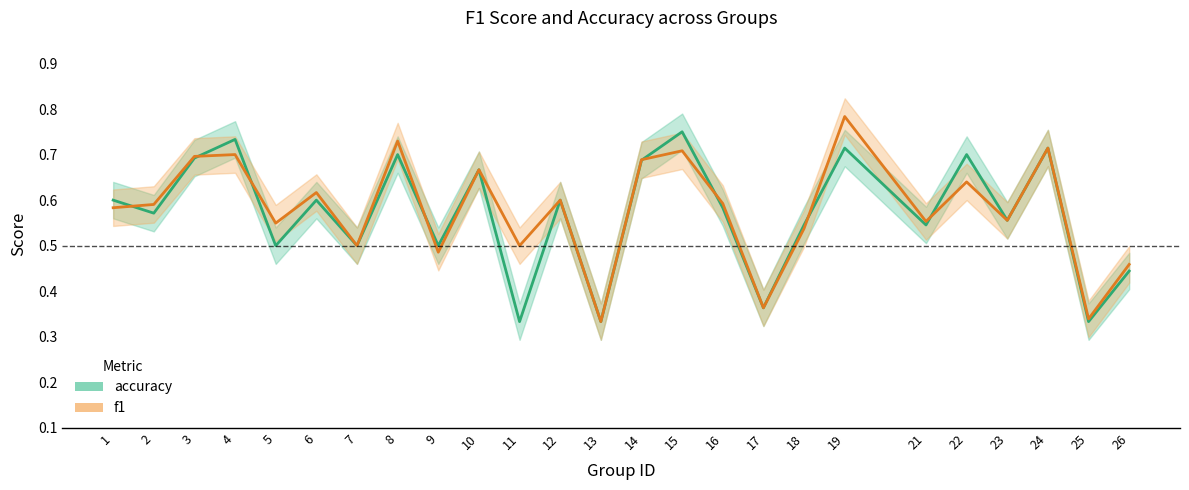

Where is the first local minimum for f1?

5